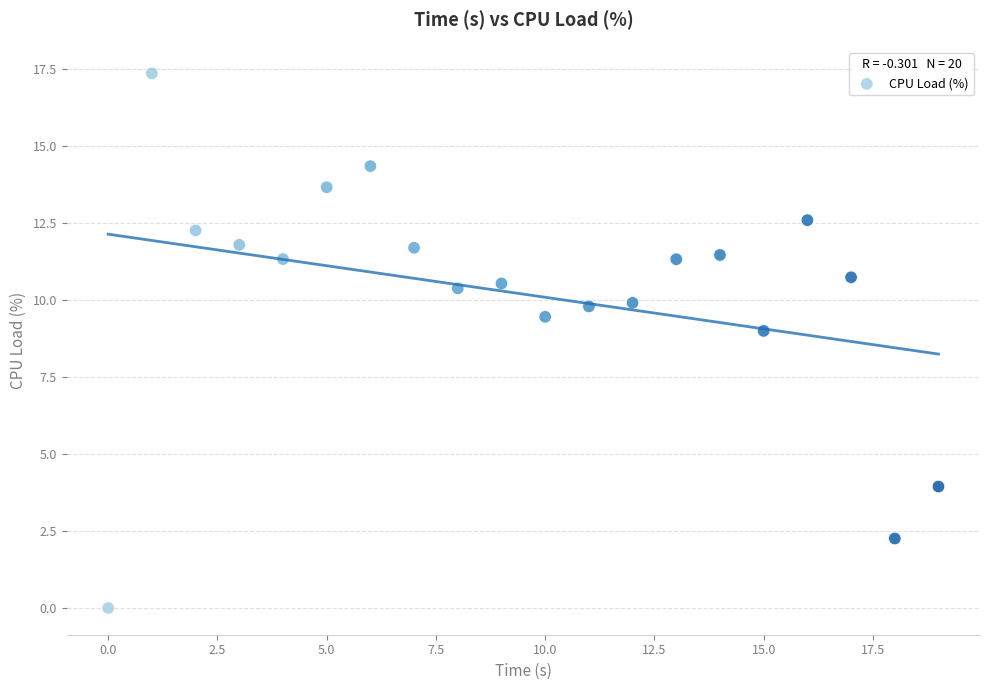

What Y value in the scatter plot is closest to 8?

9.0